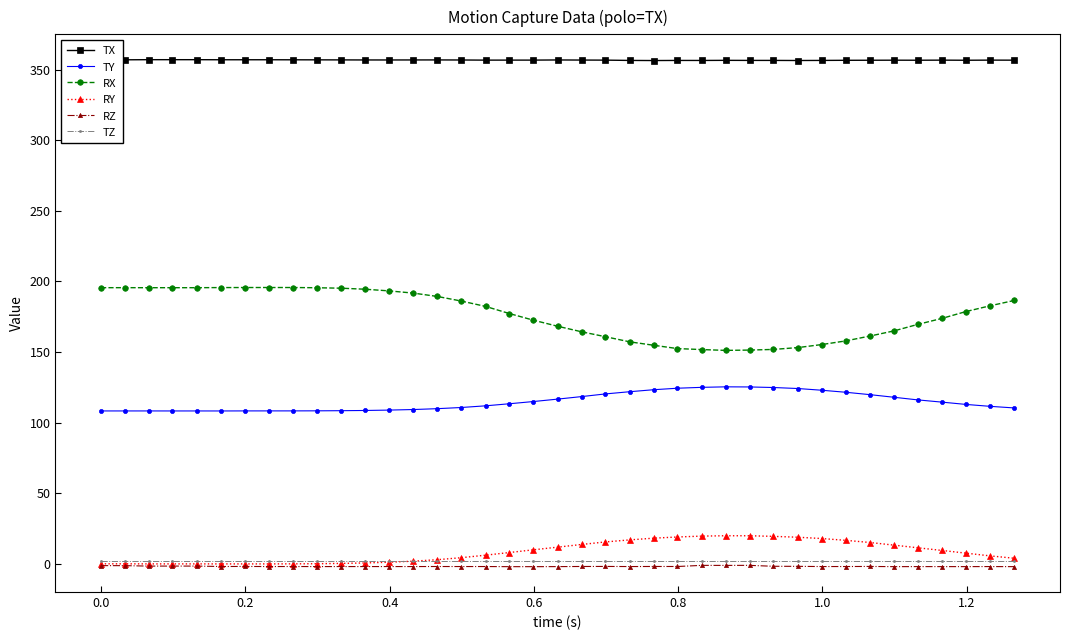

Is this an area chart (filled region under the line)?

No